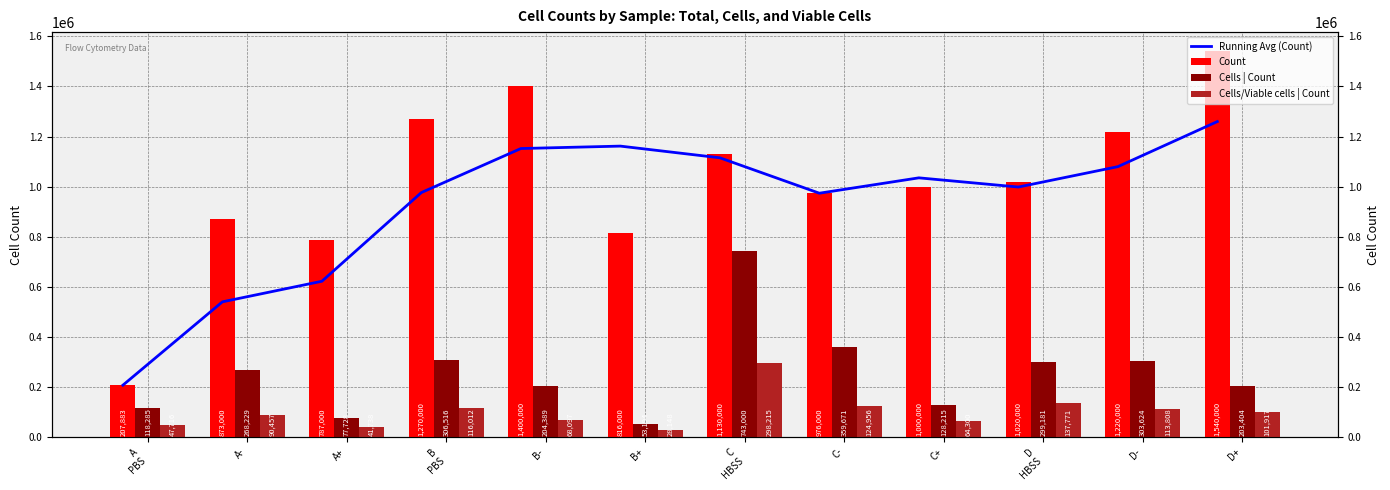

True or false: Cells | Count has a value of 118285.0 at A
PBS.

True